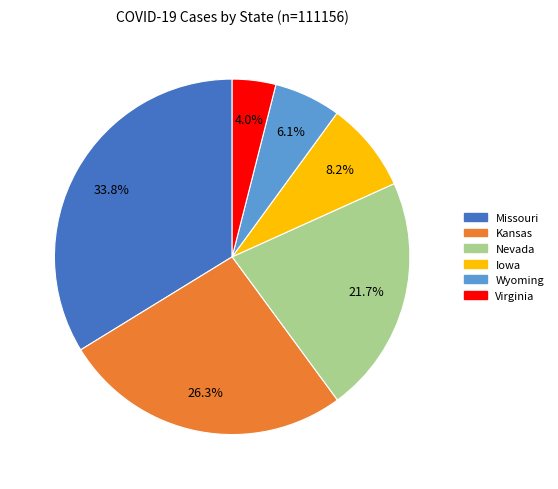

Which category has the smallest portion of the pie?

Virginia